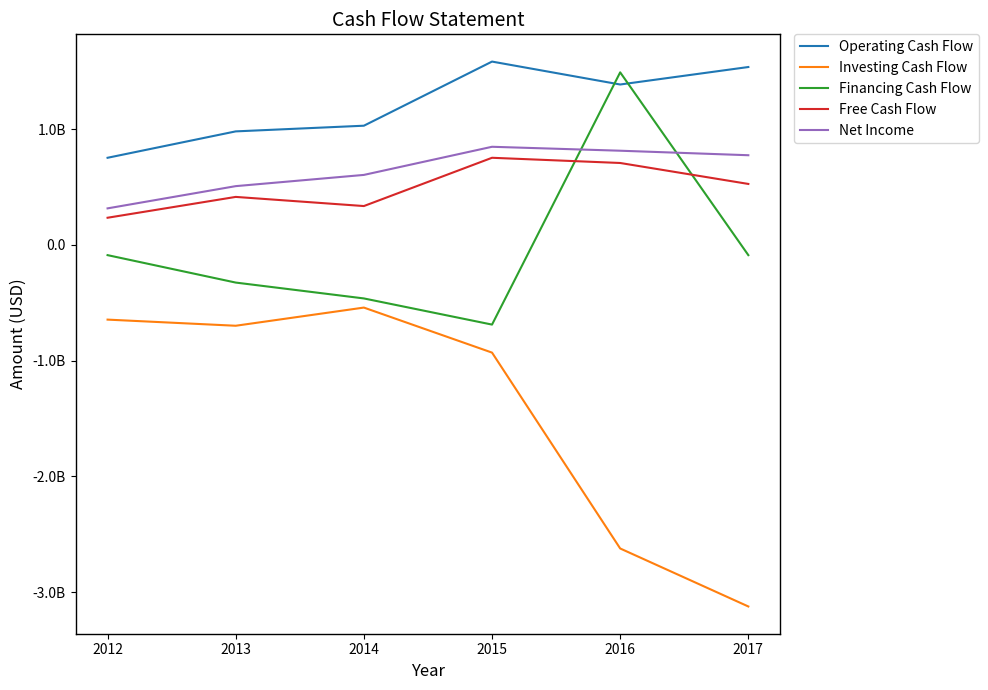

Rank the categories by Free Cash Flow value from lowest to highest.

2012, 2014, 2013, 2017, 2016, 2015